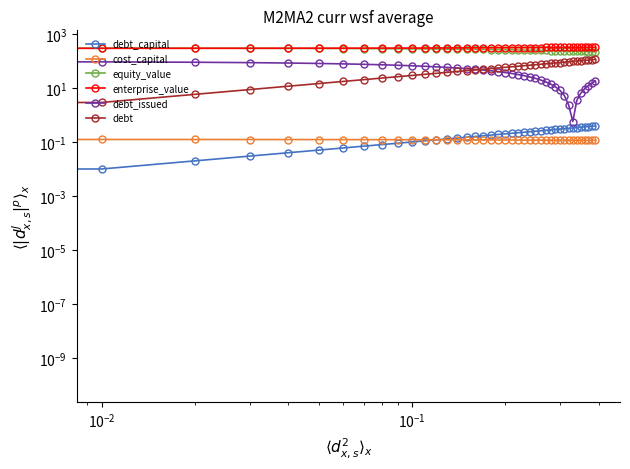

At how many categories does at least one series exceed 126?

40